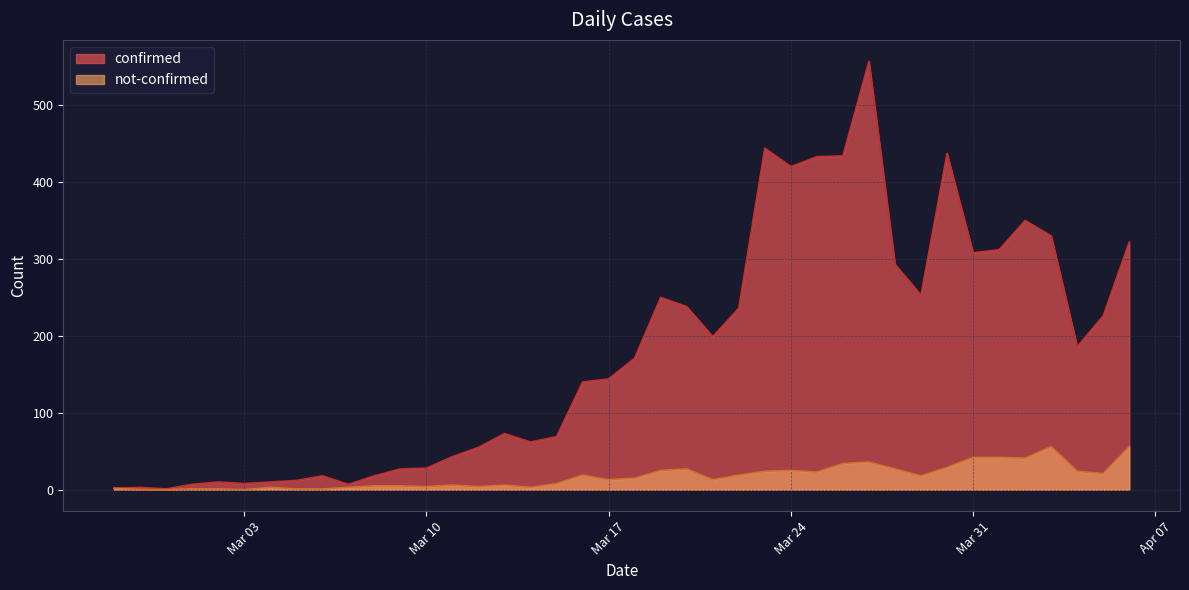

How many interior local peaks does the not-confirmed series have?

8